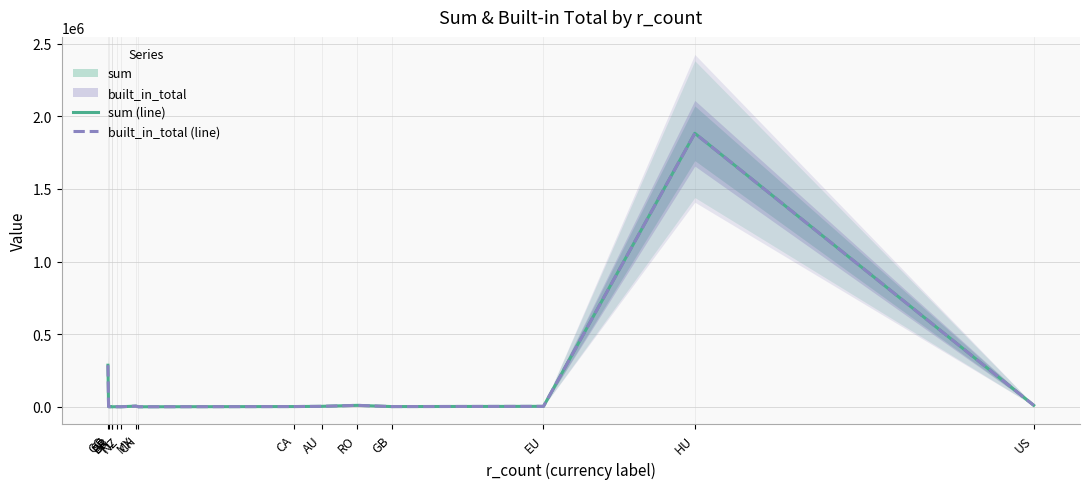

At which label is sum (line) closest to 941349?

CO